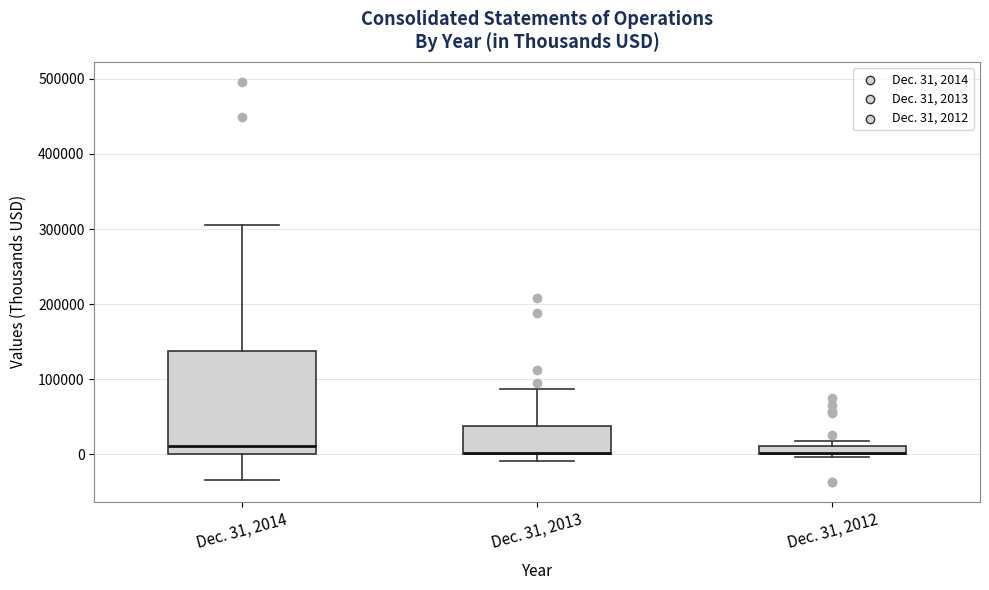

Where is the lower edge of the box for Dec. 31, 2012 on the y-axis? The values are not printed on the chart, so give them approximately, as read against the axis.

0